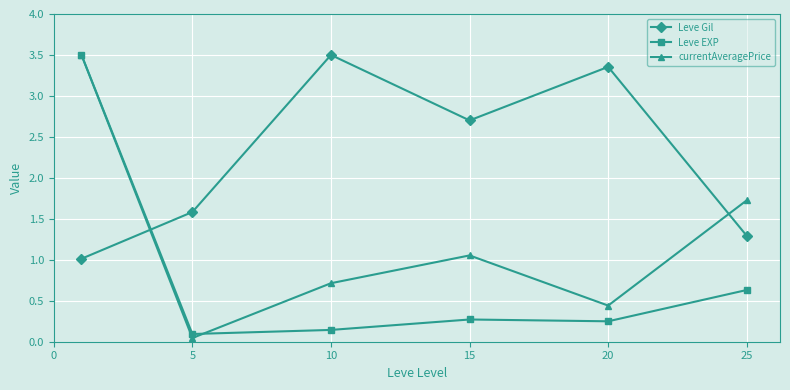

What is the value of the Leve Gil point at the 1st from the left?

1.0